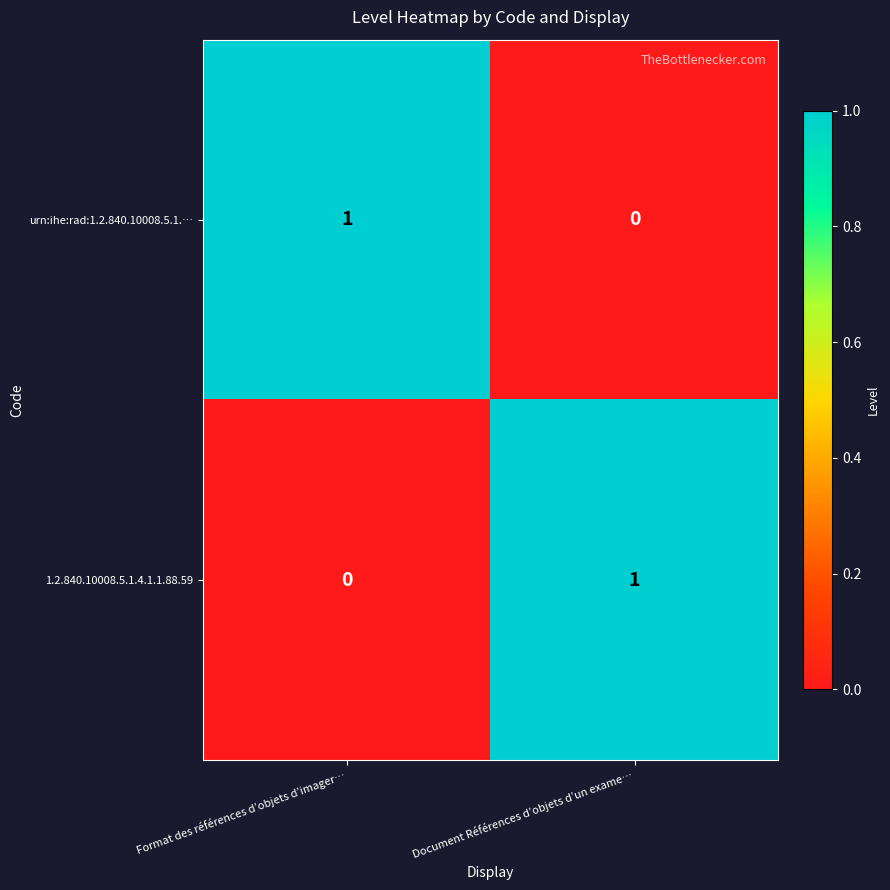

True or false: 1.2.840.10008.5.1.4.1.1.88.59 has a value of 0 at Format des références d’objets d’imager….

True